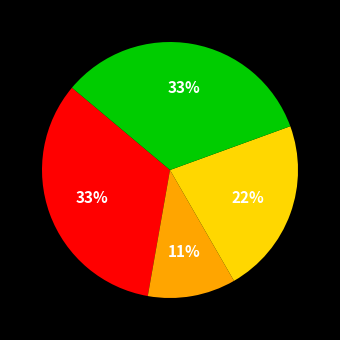

To the nearest percent, what is the difference between the largest and smallest slice percentages?

22%